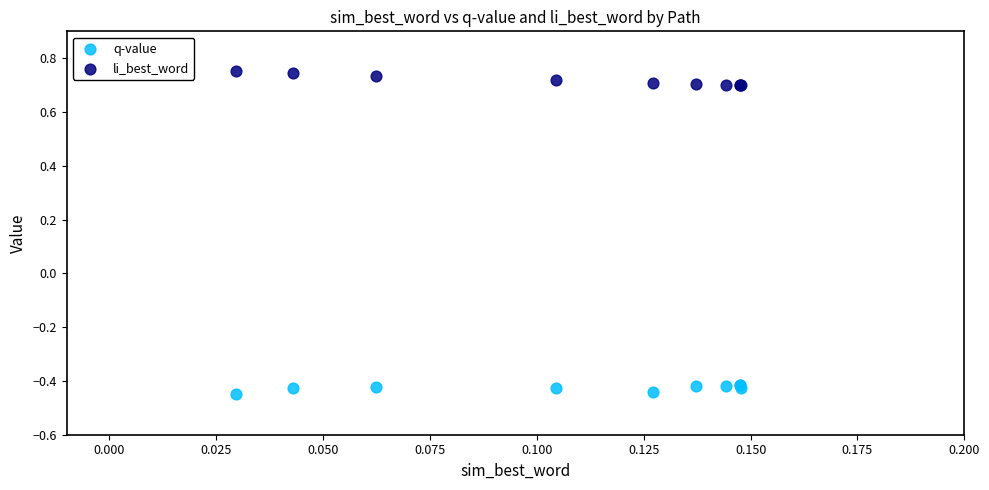

Which series contains the lowest Y value?

q-value